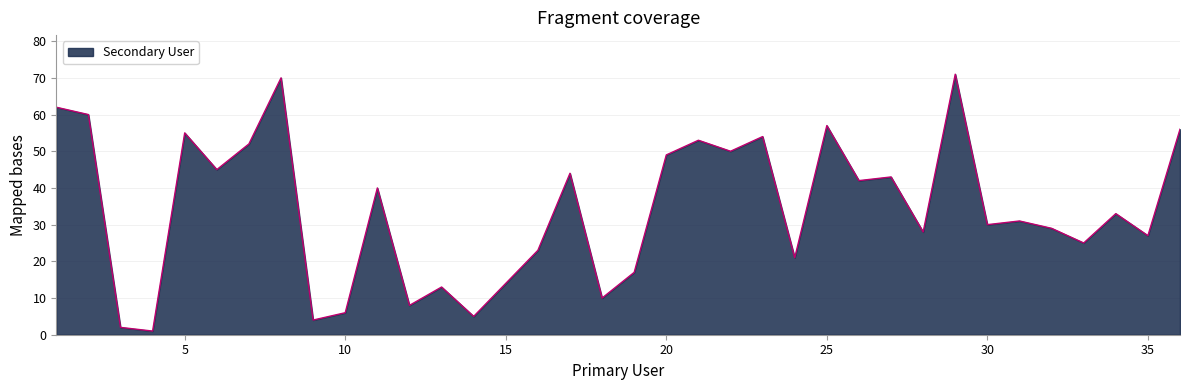

How many lines are shown in the chart?

1